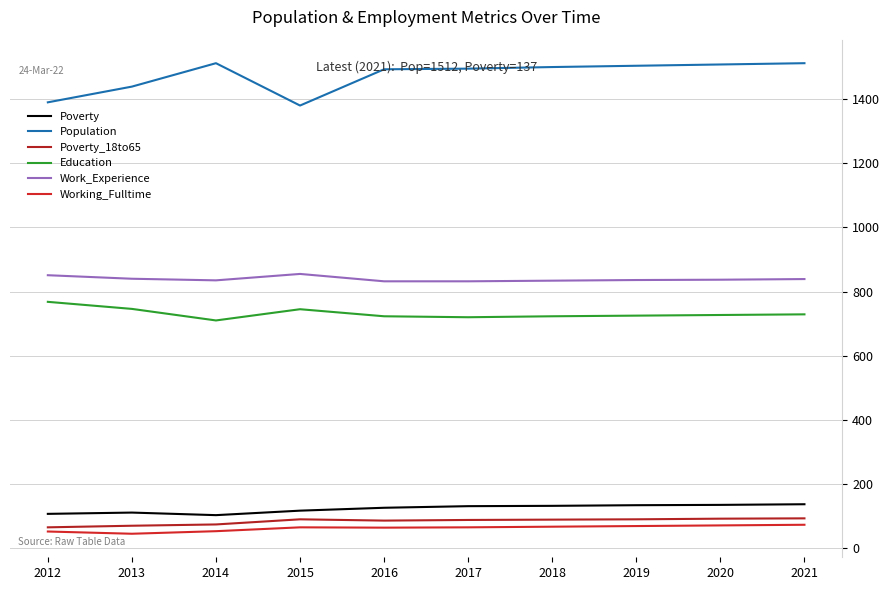

In Poverty_18to65, how many points are higher than both neighbors (excluding endpoints)?

1